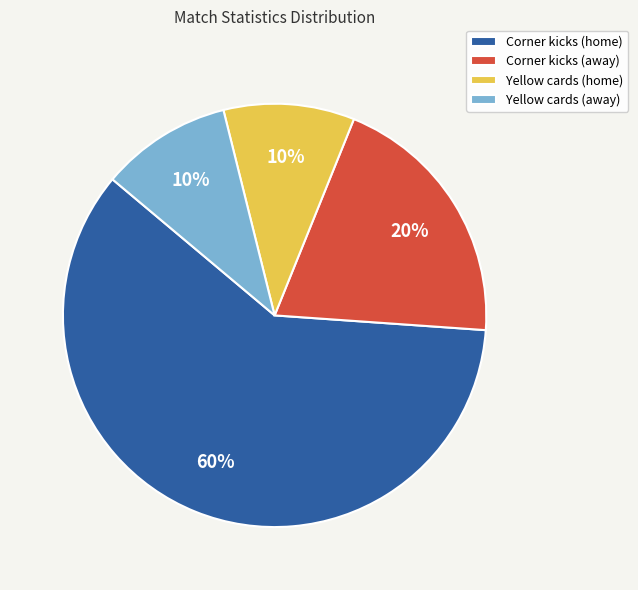

Is the sum of Yellow cards (home) and Yellow cards (away) greater than half?

No